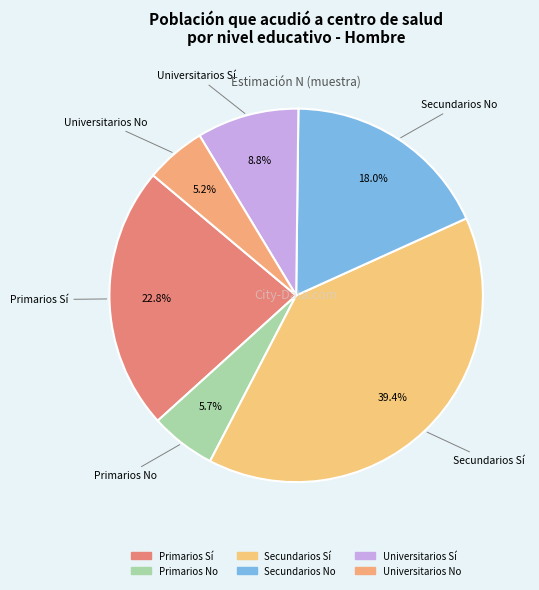

What is the smallest slice in the pie chart?

Universitarios No